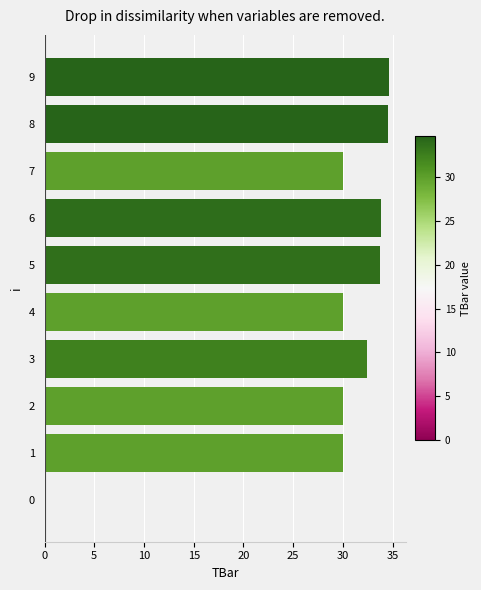

Are the bars horizontal?

Yes